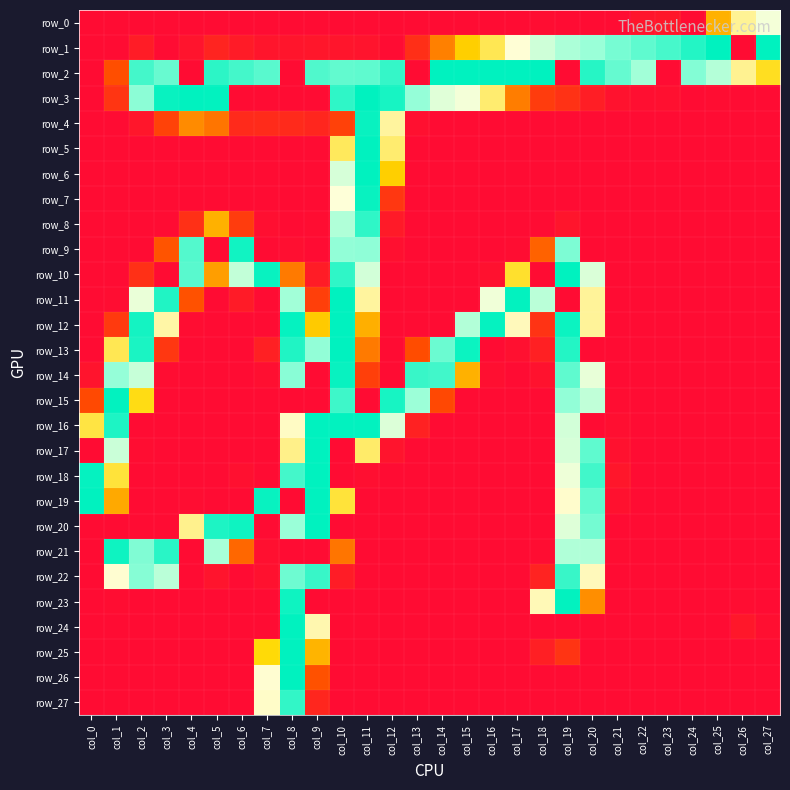

True or false: row_1 has a value of 48 at col_19.

False